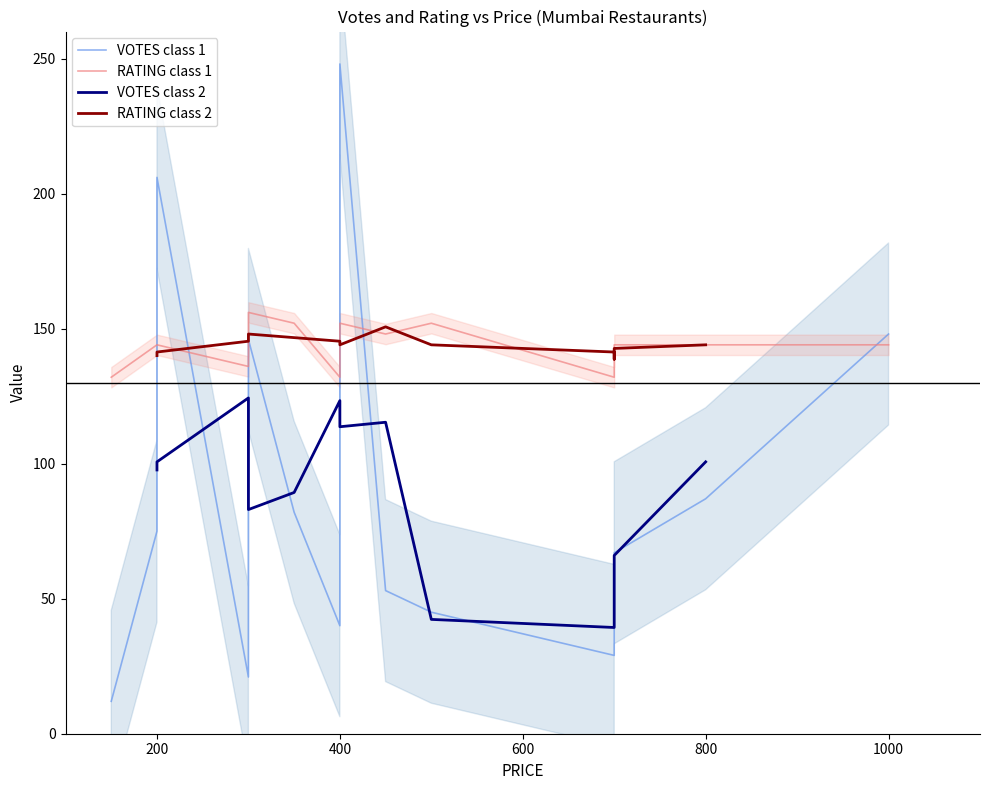

In VOTES, how many points are lower than both neighbors (excluding endpoints)?

4